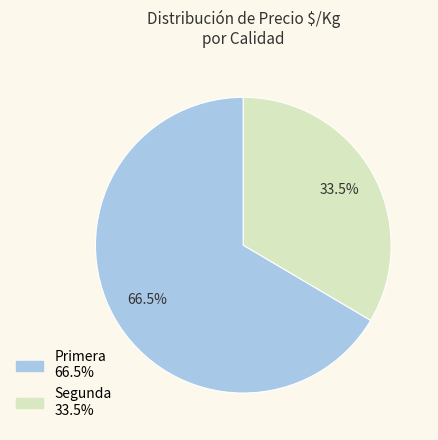

What is the ratio of the value at Primera to the value at Segunda?

2.0